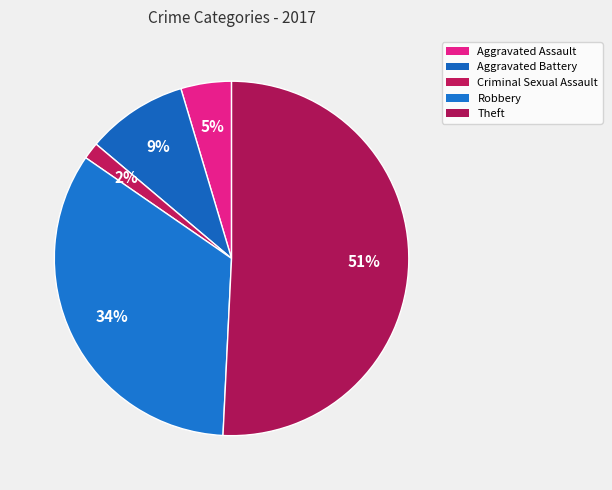

To the nearest percent, what is the difference between the largest and smallest slice percentages?

49%